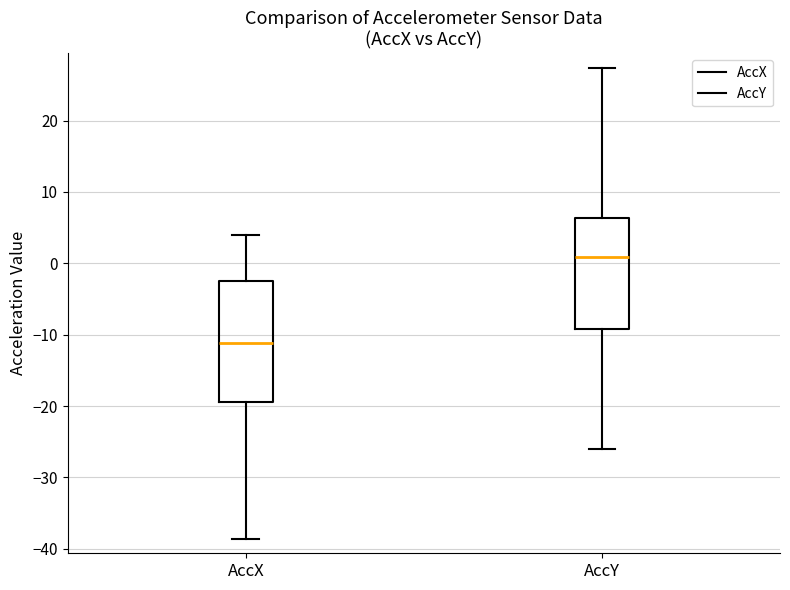

Reading left to right, read every box against the y-axis: the position of its median line, the range the box covers, and the ends of its whiskers. The values are not printed on the chart, so give them approximately, as read against the axis.

AccX: median -11, box -19 to -2, whiskers -39 to 4
AccY: median 1, box -9 to 6, whiskers -26 to 27